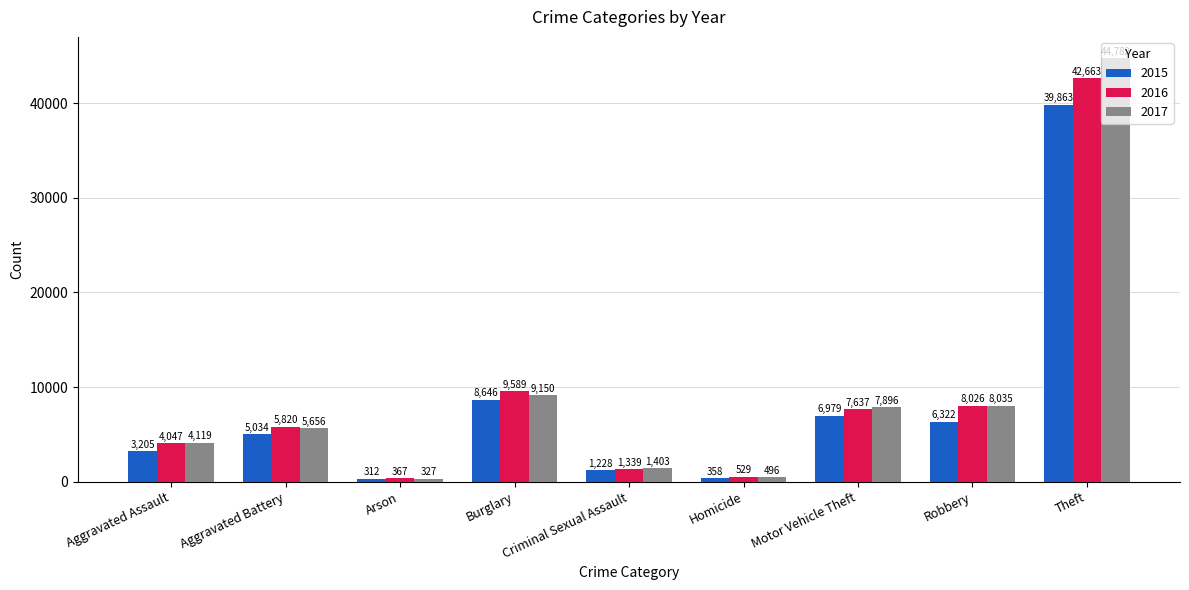

Between Aggravated Battery and Motor Vehicle Theft, which series saw the biggest shift?

2017